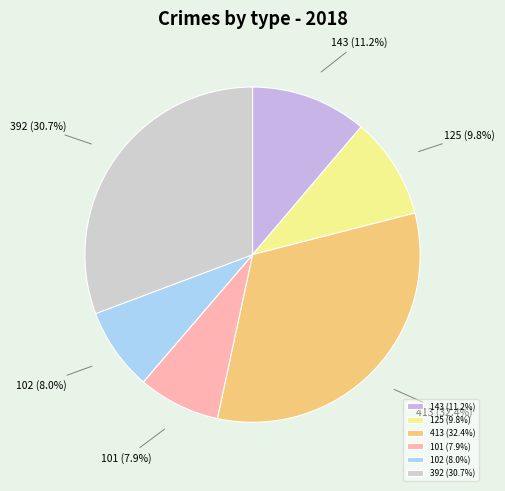

Does any single category account for the majority?

No